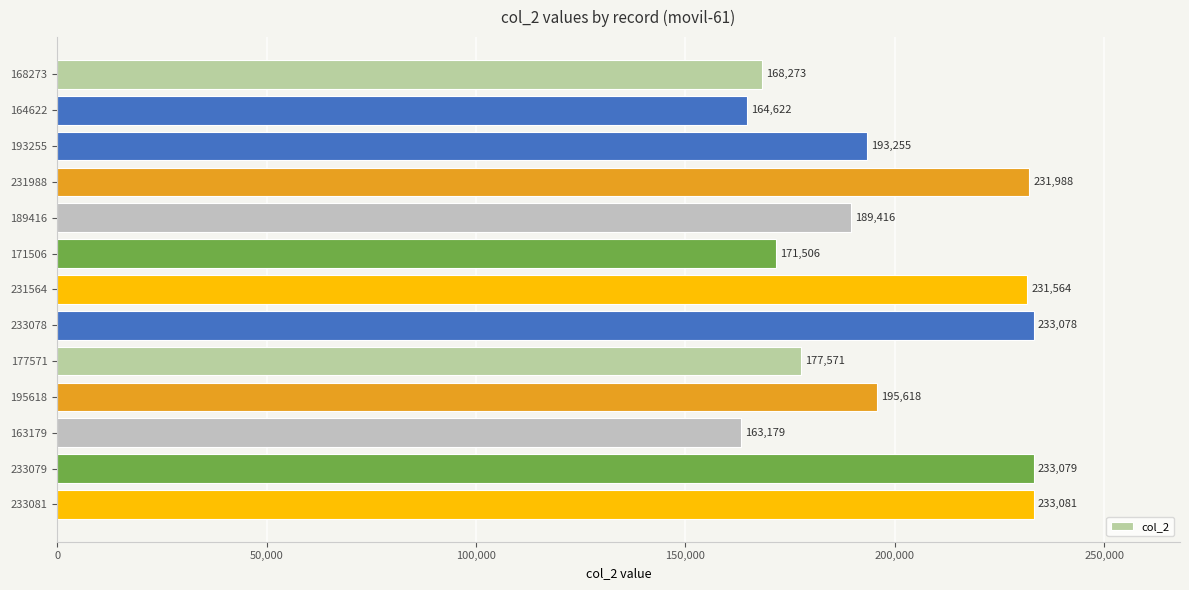

What is the sum of all values?

2586230